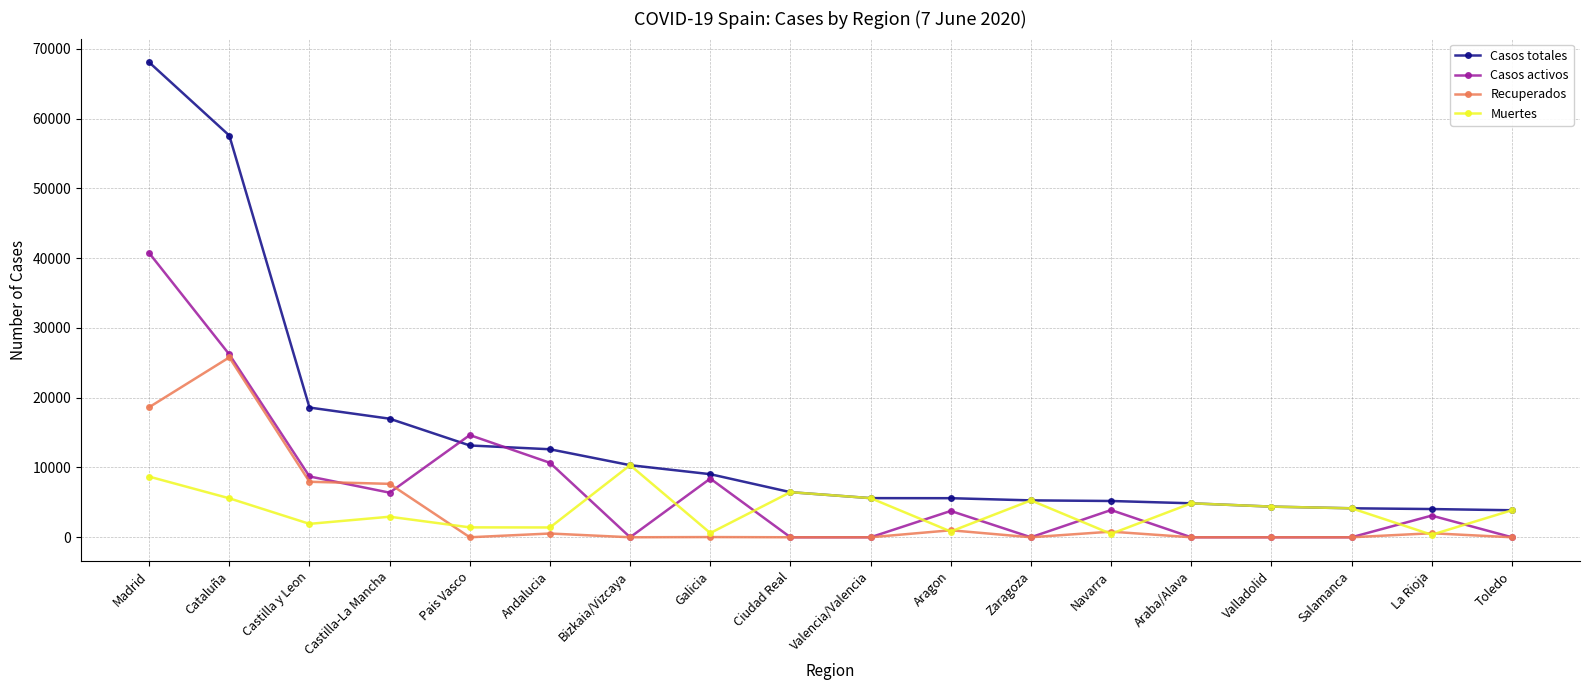

True or false: Recuperados and Casos totales intersect in this chart.

False